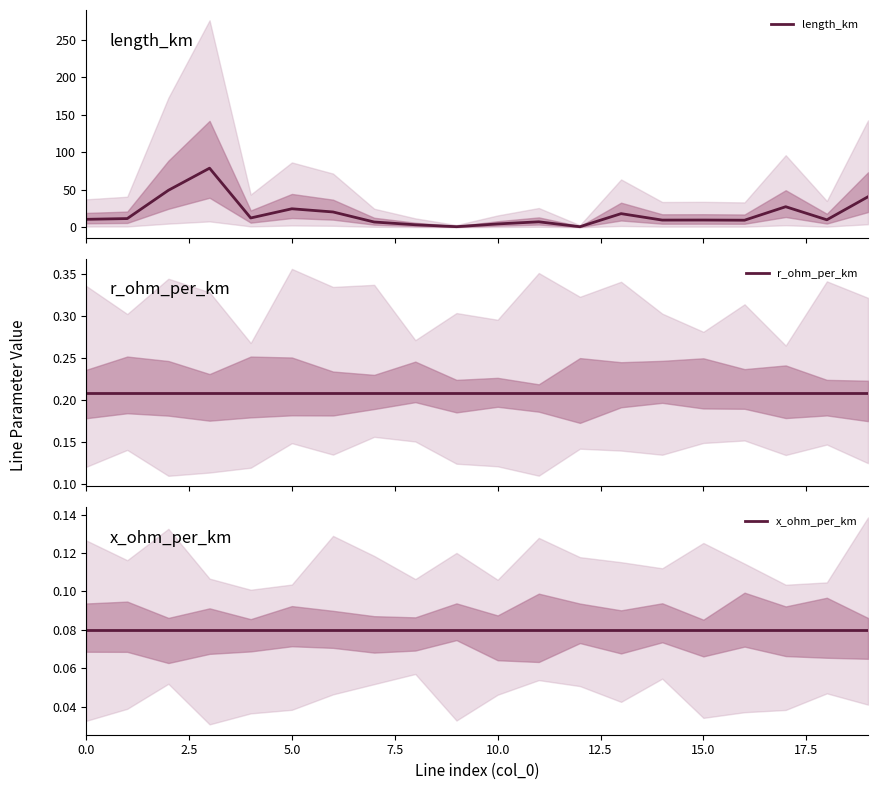

What is the sum of all length_km values?

357.7